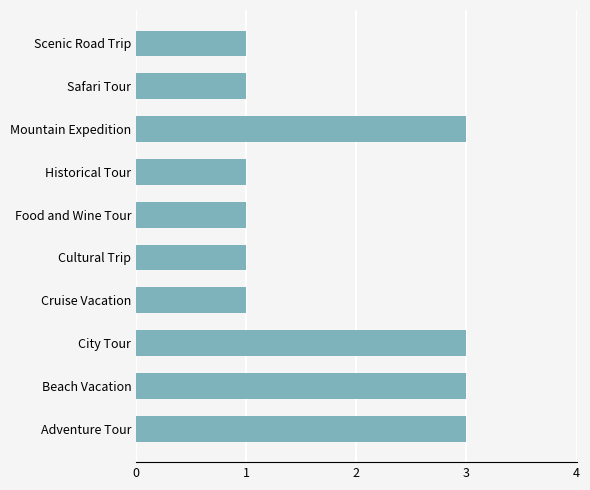

What is the ratio of the value at Historical Tour to the value at Adventure Tour?

0.3